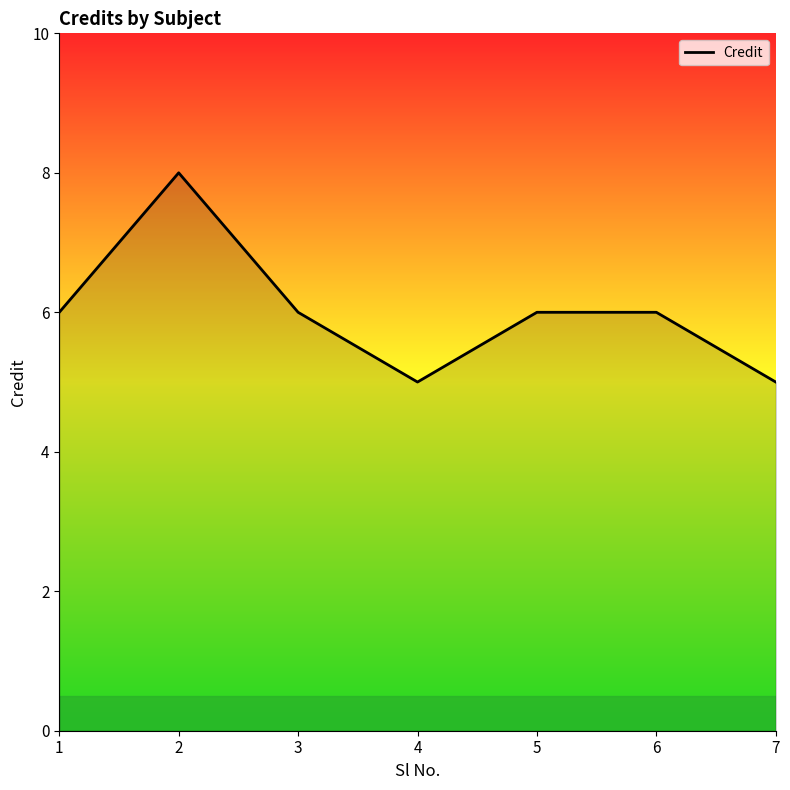

True or false: the data shows 5 at 7.

True